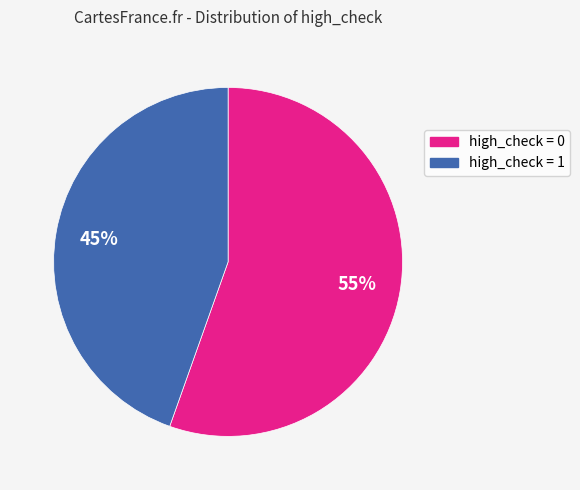

To the nearest percent, what is the average slice percentage?

50%